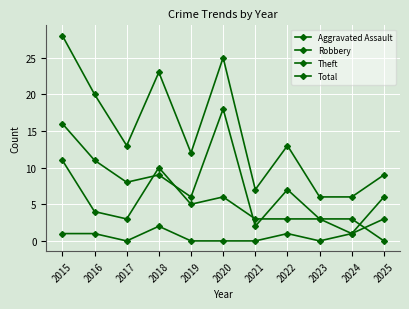

How many data points does each series have?

11